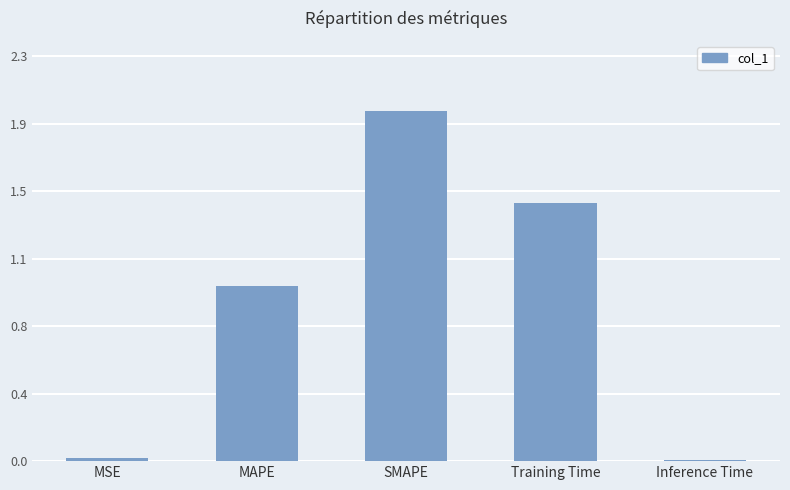

The chart shows a value of 0.0 at Inference Time. True or false?

False